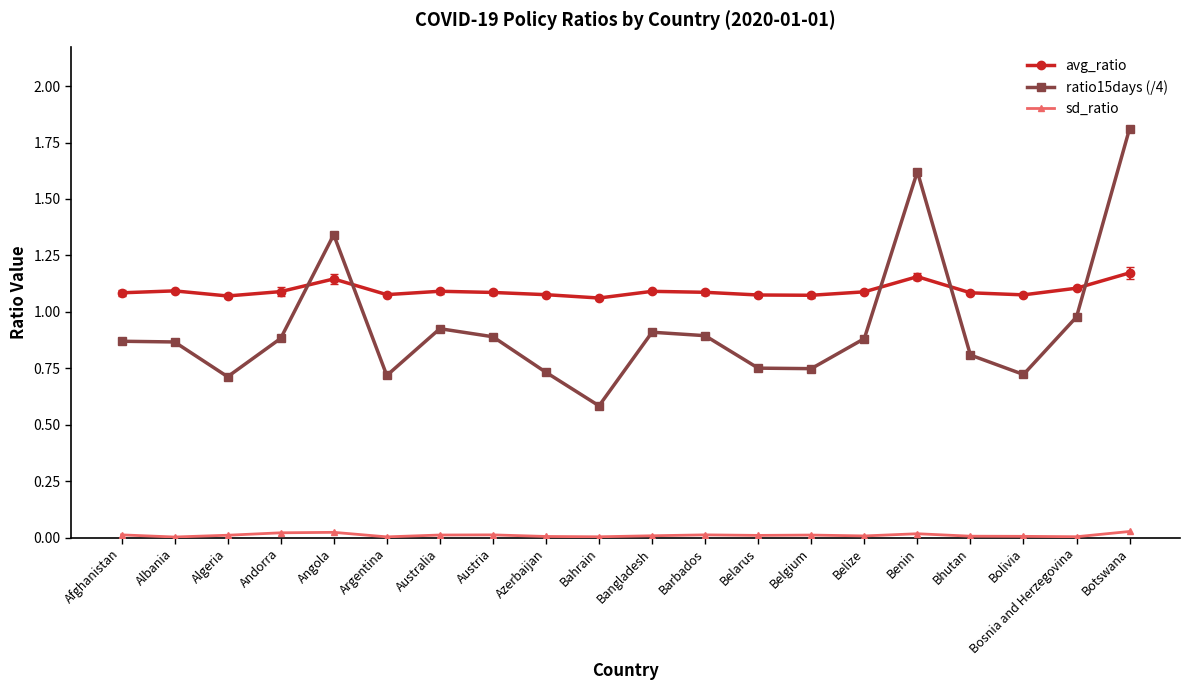

List the series in order of their peak value, lowest first.

sd_ratio, avg_ratio, ratio15days (/4)